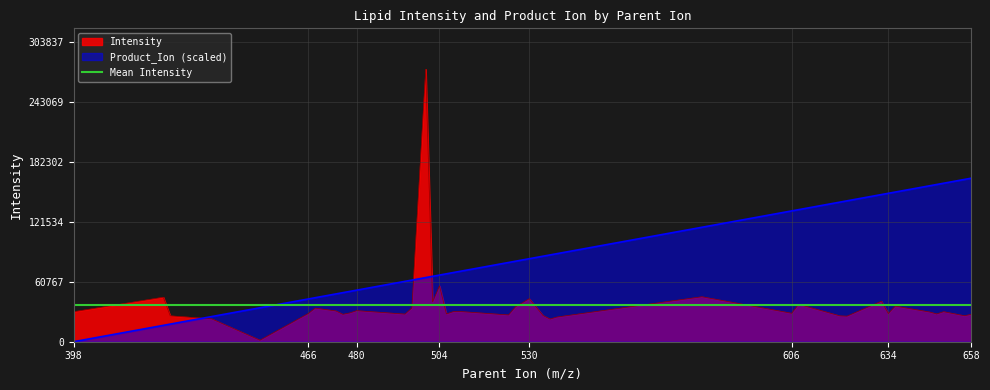

Which series has the widest spread of values?

Intensity